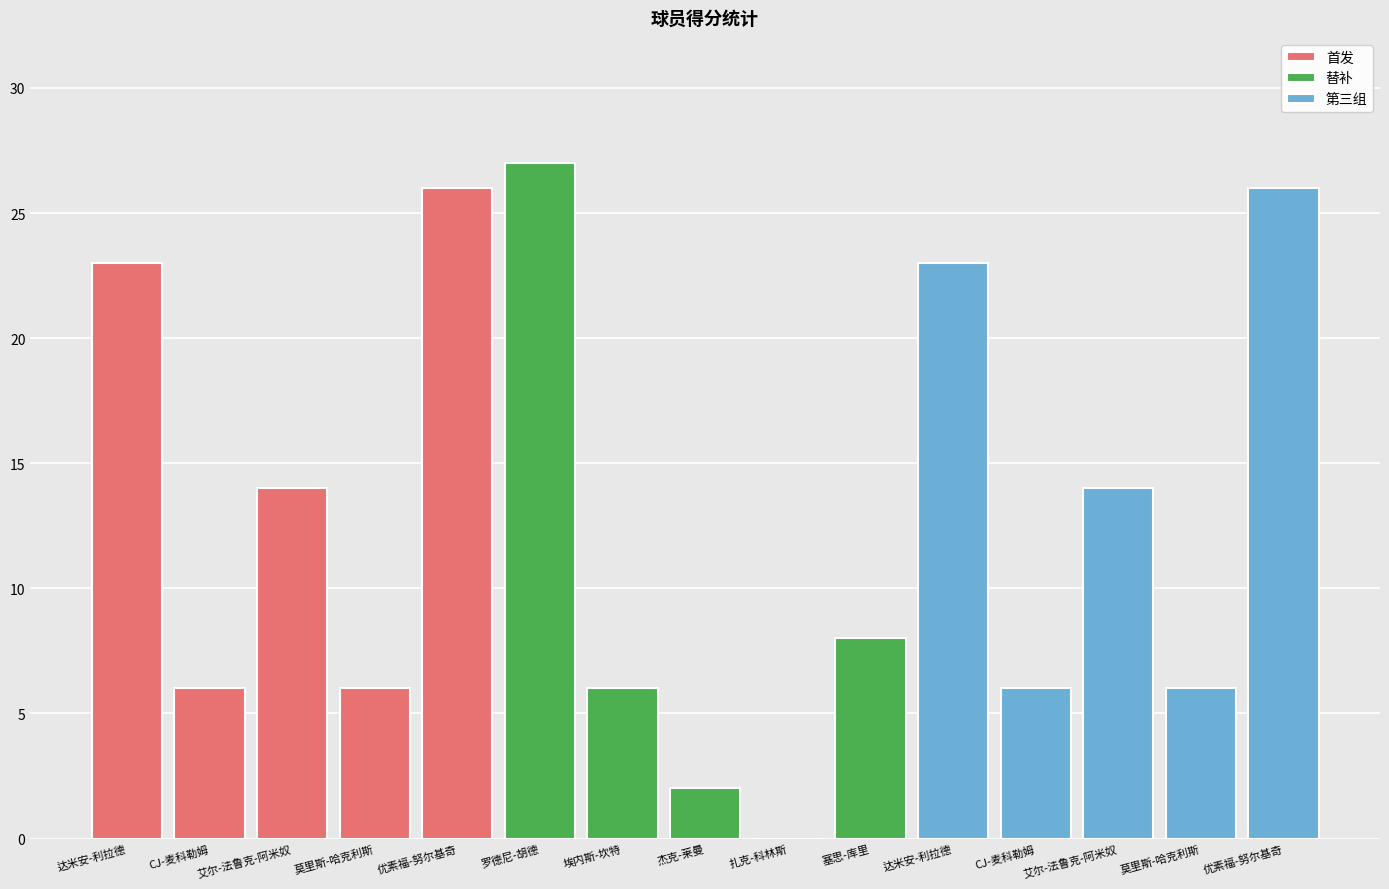

Which series has the largest total across all categories?

首发